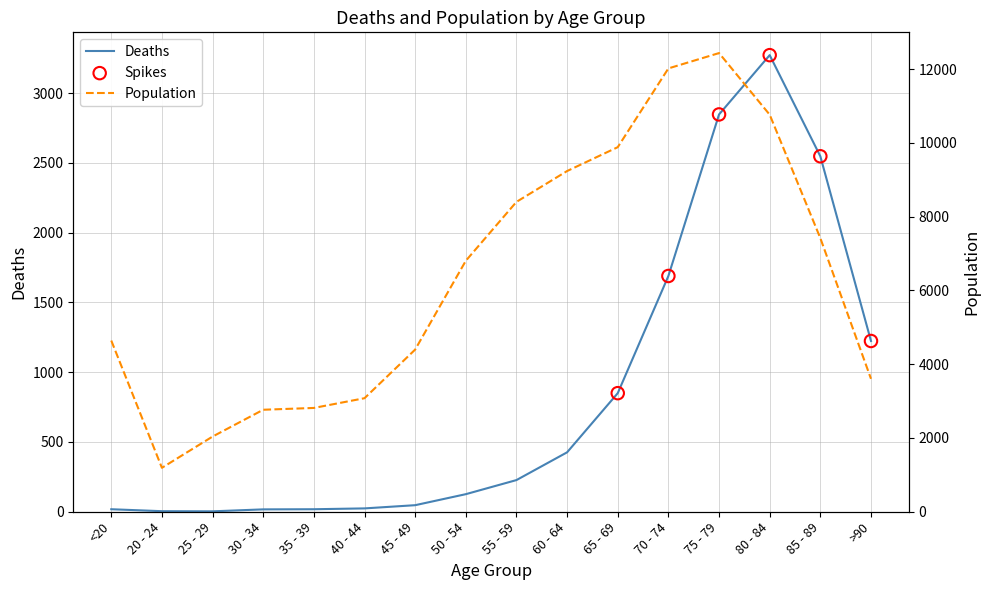

Which series contains the lowest Y value?

Deaths